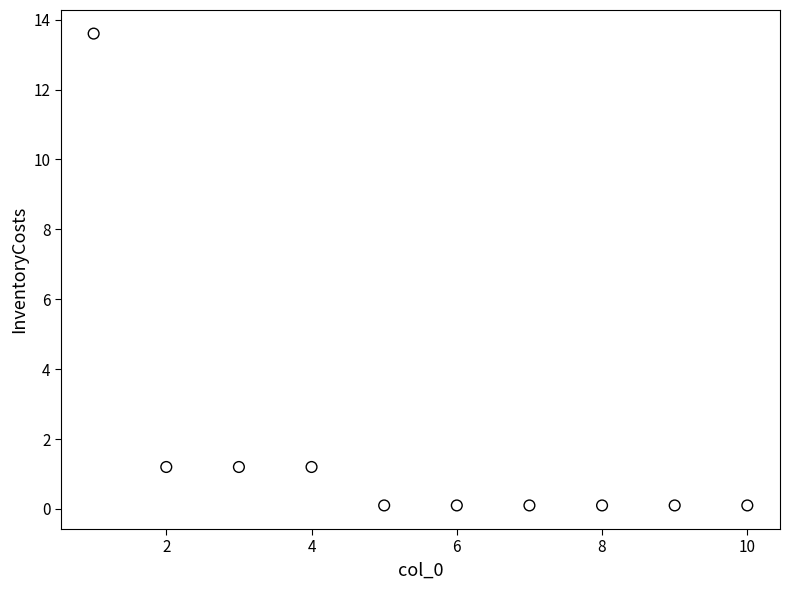

What is the range of X values (max minus min)?

9.0